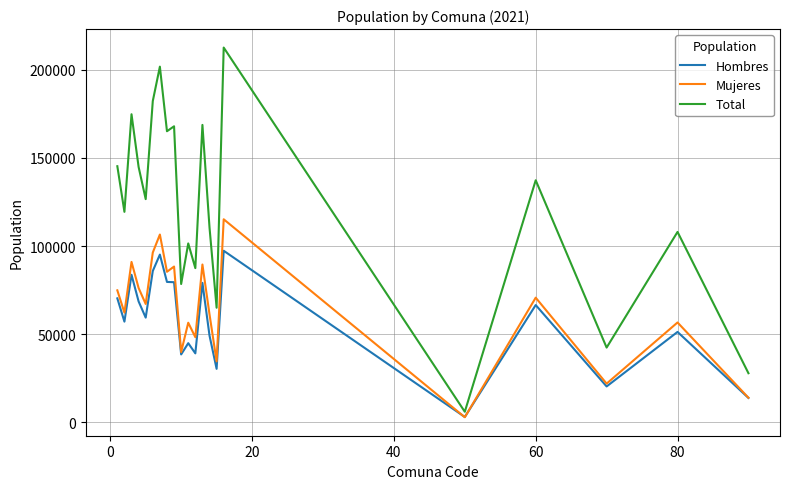

In Hombres, how many points are lower than both neighbors (excluding endpoints)?

7